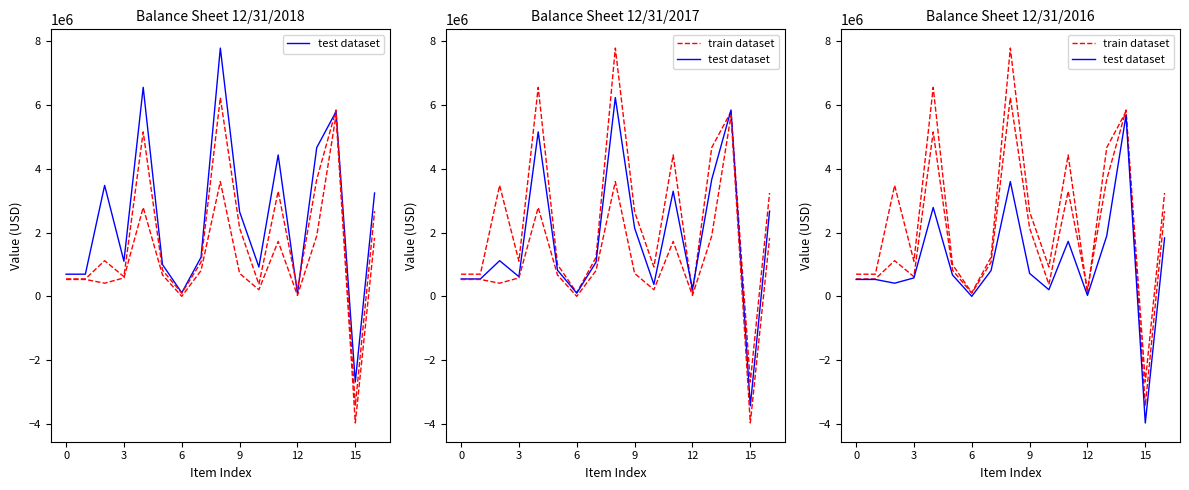

Is it true that train dataset equals 7790317 at 8?

True